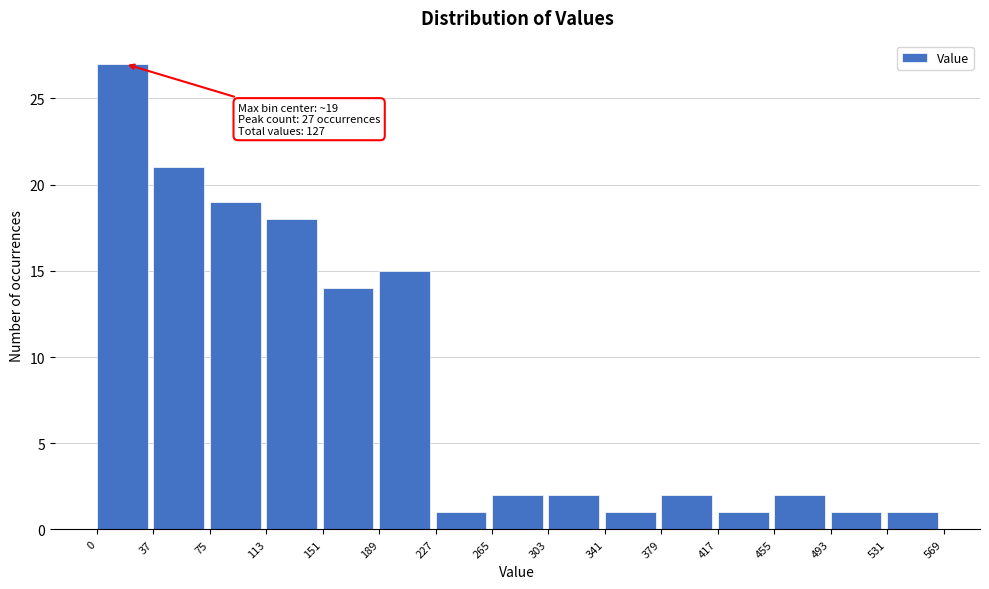

Which range on the x-axis has the tallest bar?

0 to 37